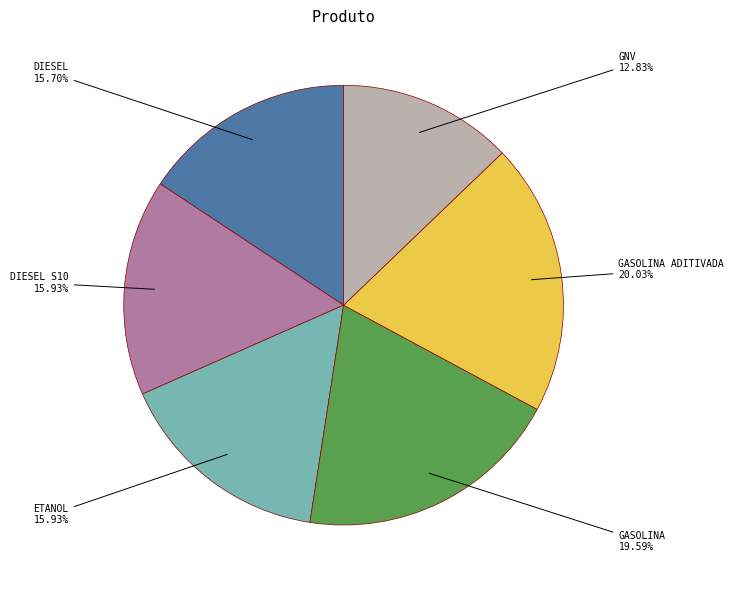

Is there any slice that represents more than half of the pie?

No